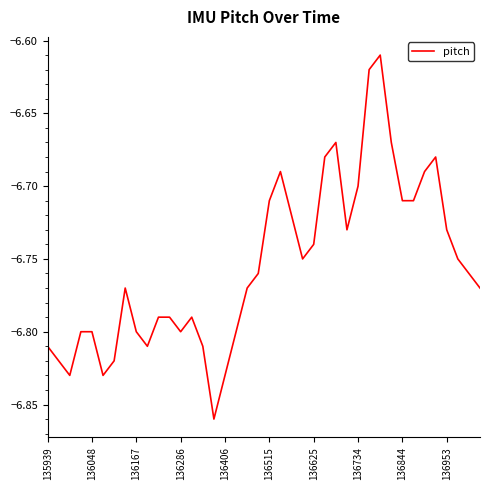

What is the value of the 17th point from the left?

-6.8